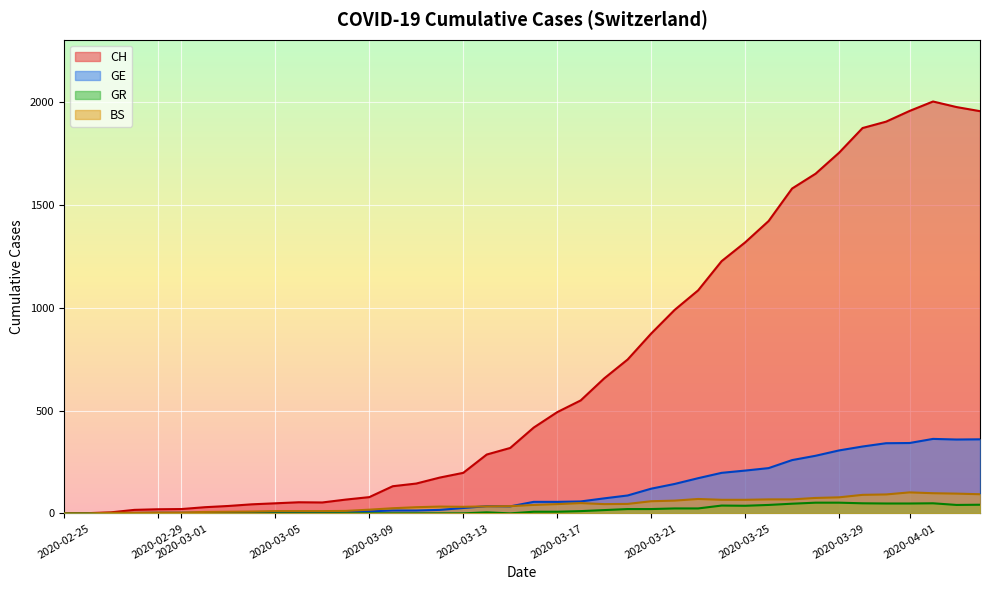

Which series has the largest total across all categories?

CH